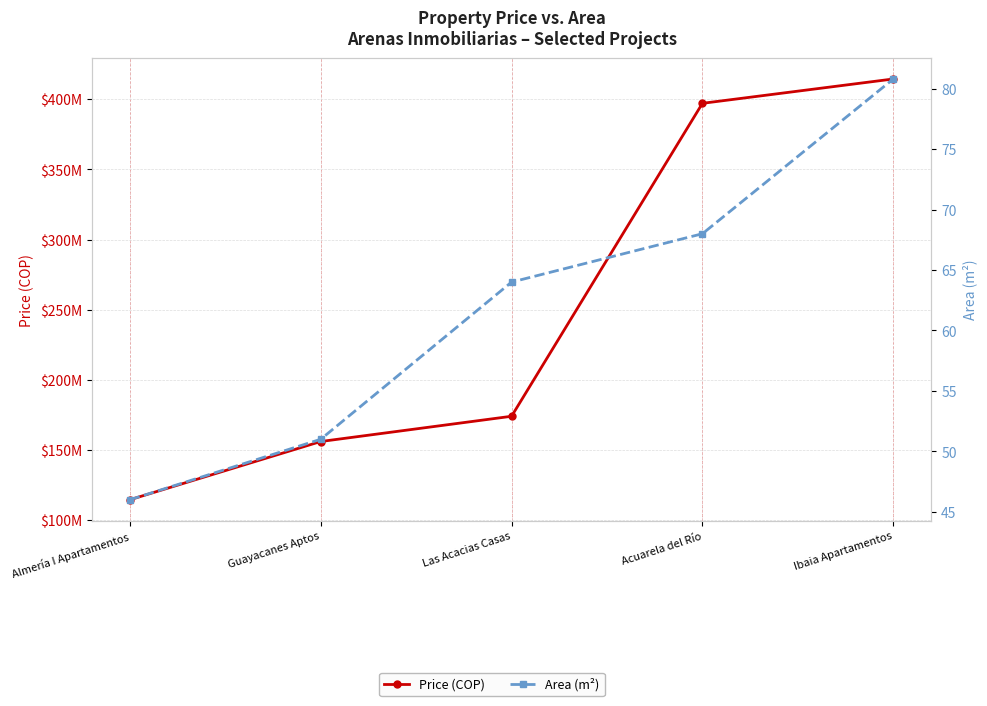

True or false: Price (COP) has a value of 194516526.5 at Almería I Apartamentos.

False